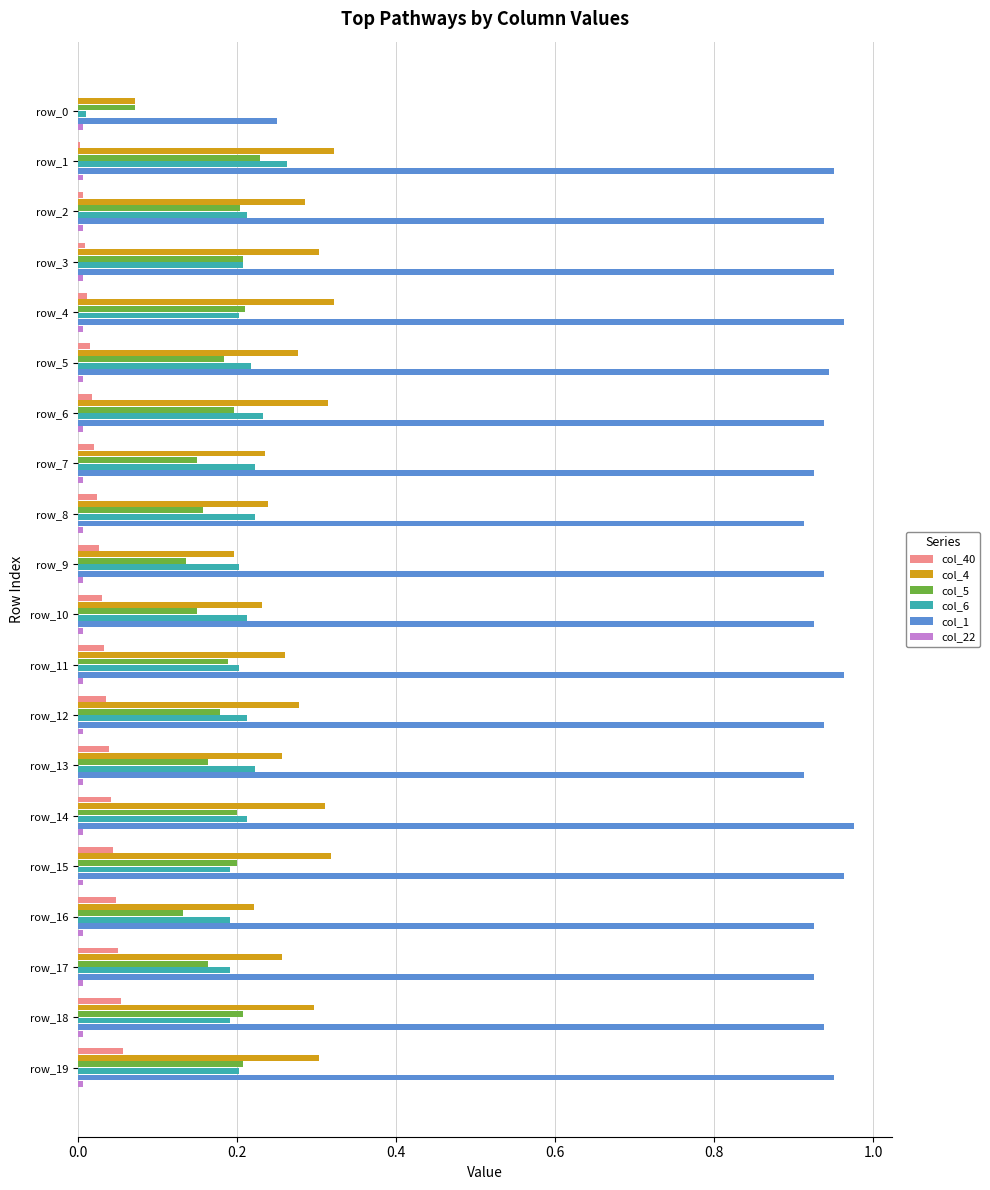

Is the value of col_40 at row_13 greater than the value of col_4 at row_1?

No